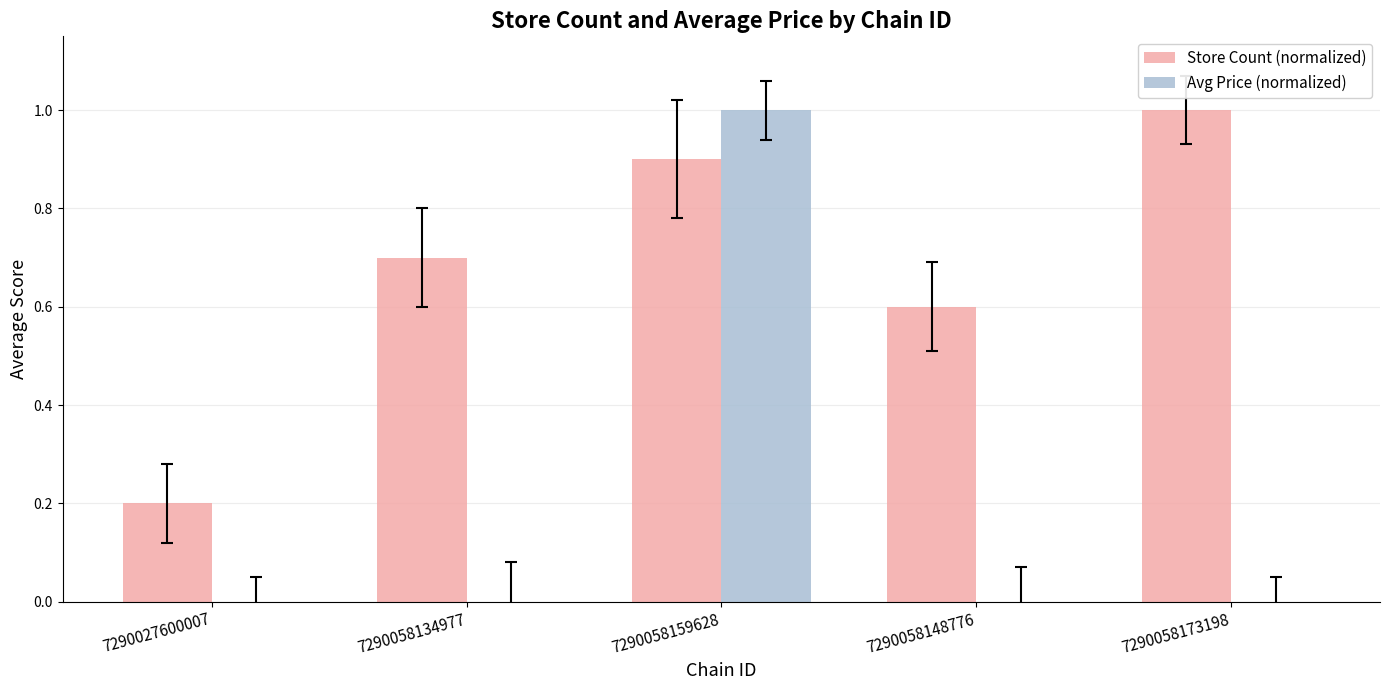

What is the total value across all series at 7290058148776?

0.6